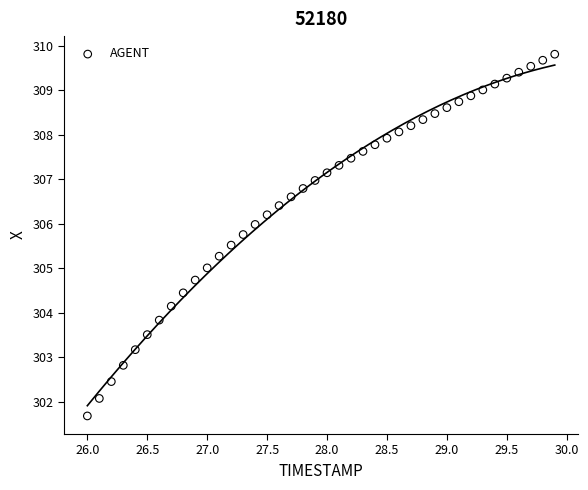

What is the range of Y values (max minus min)?

8.1